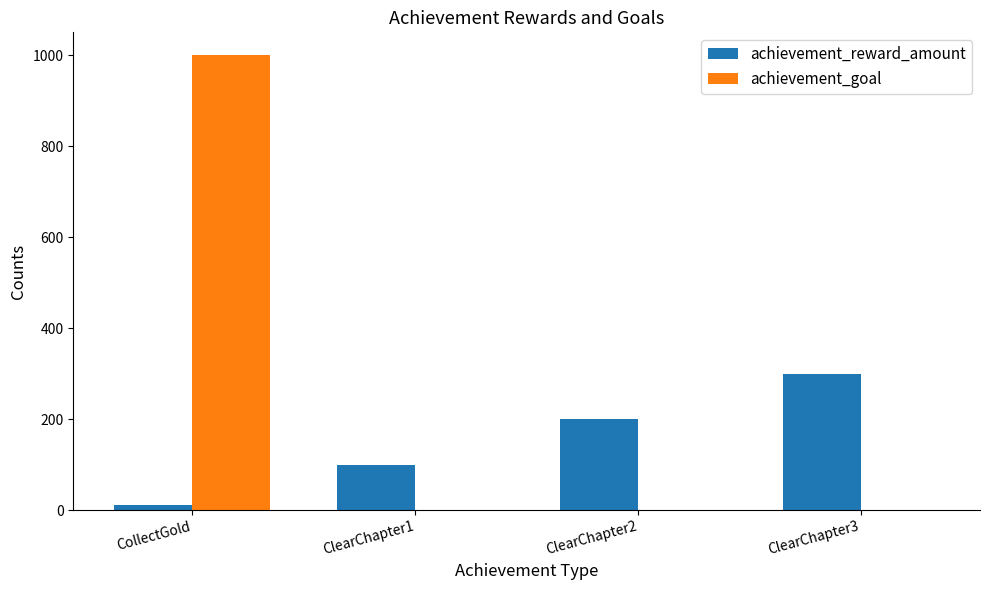

Reading left to right, transcribe all the data shown in this chart.

achievement_reward_amount: CollectGold=10	ClearChapter1=100	ClearChapter2=200	ClearChapter3=300
achievement_goal: CollectGold=1000	ClearChapter1=1	ClearChapter2=1	ClearChapter3=1